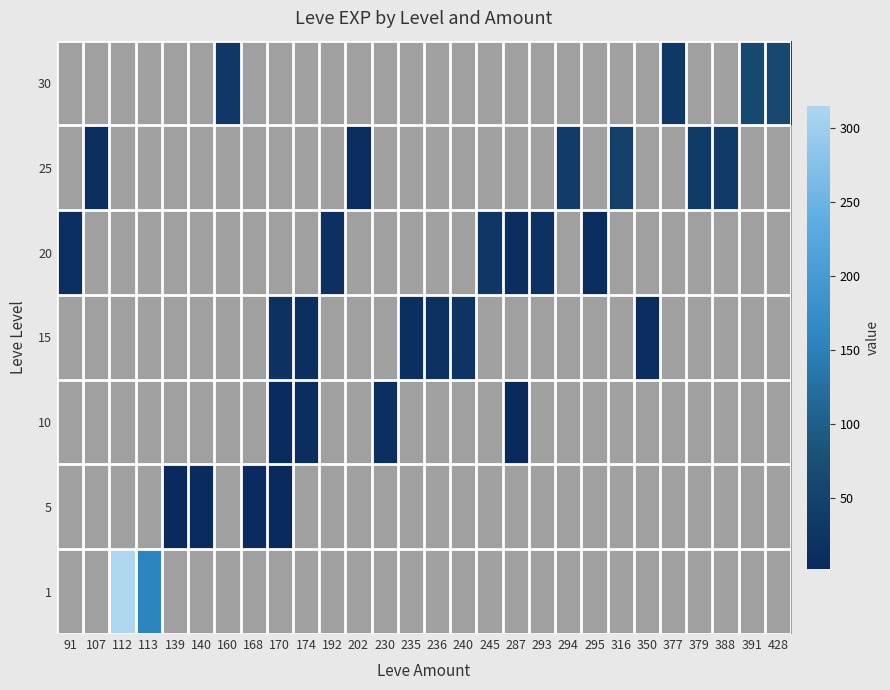

Read the 30 value at 377.

31.0